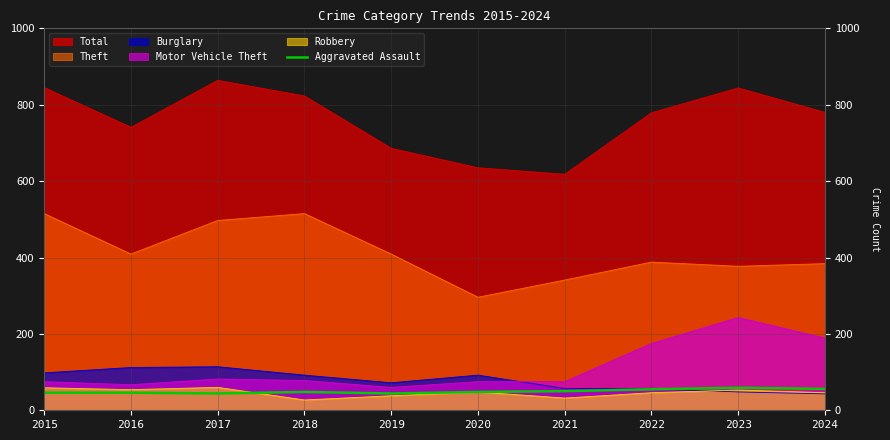

What is the maximum value shown in the chart?

864